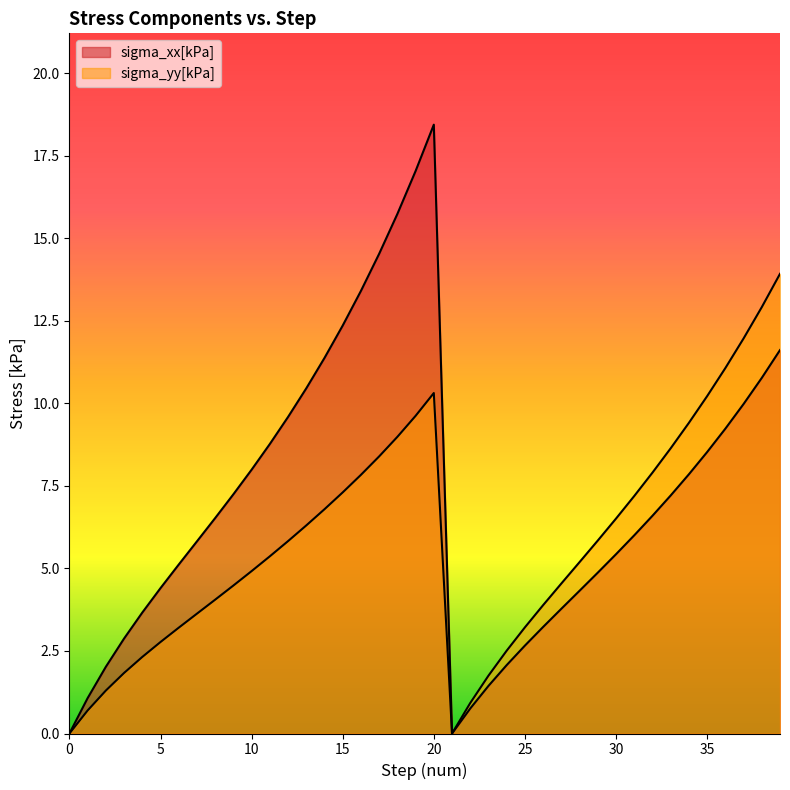

Is it true that sigma_xx[kPa] equals 15.7 at 18?

True